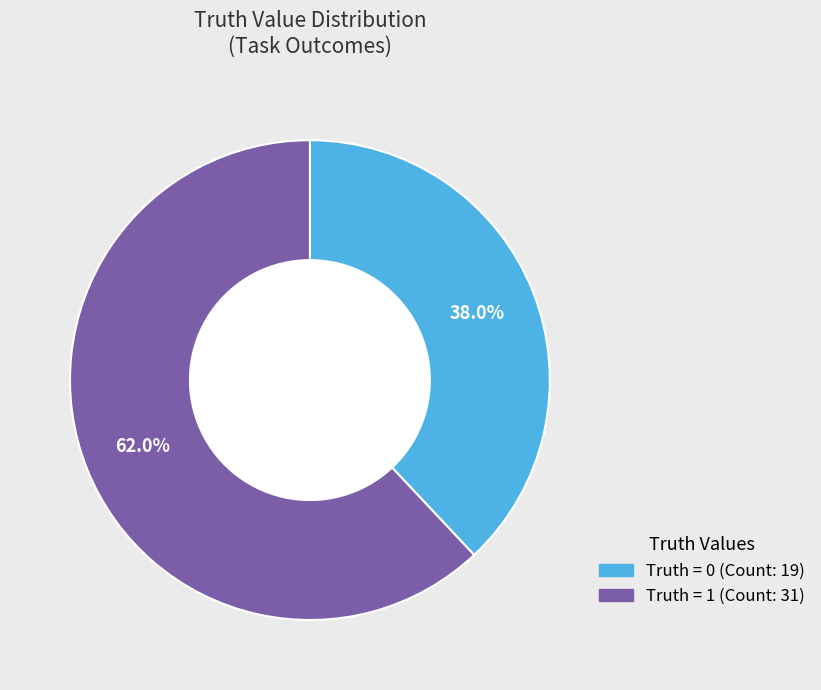

Does any single category account for the majority?

Yes